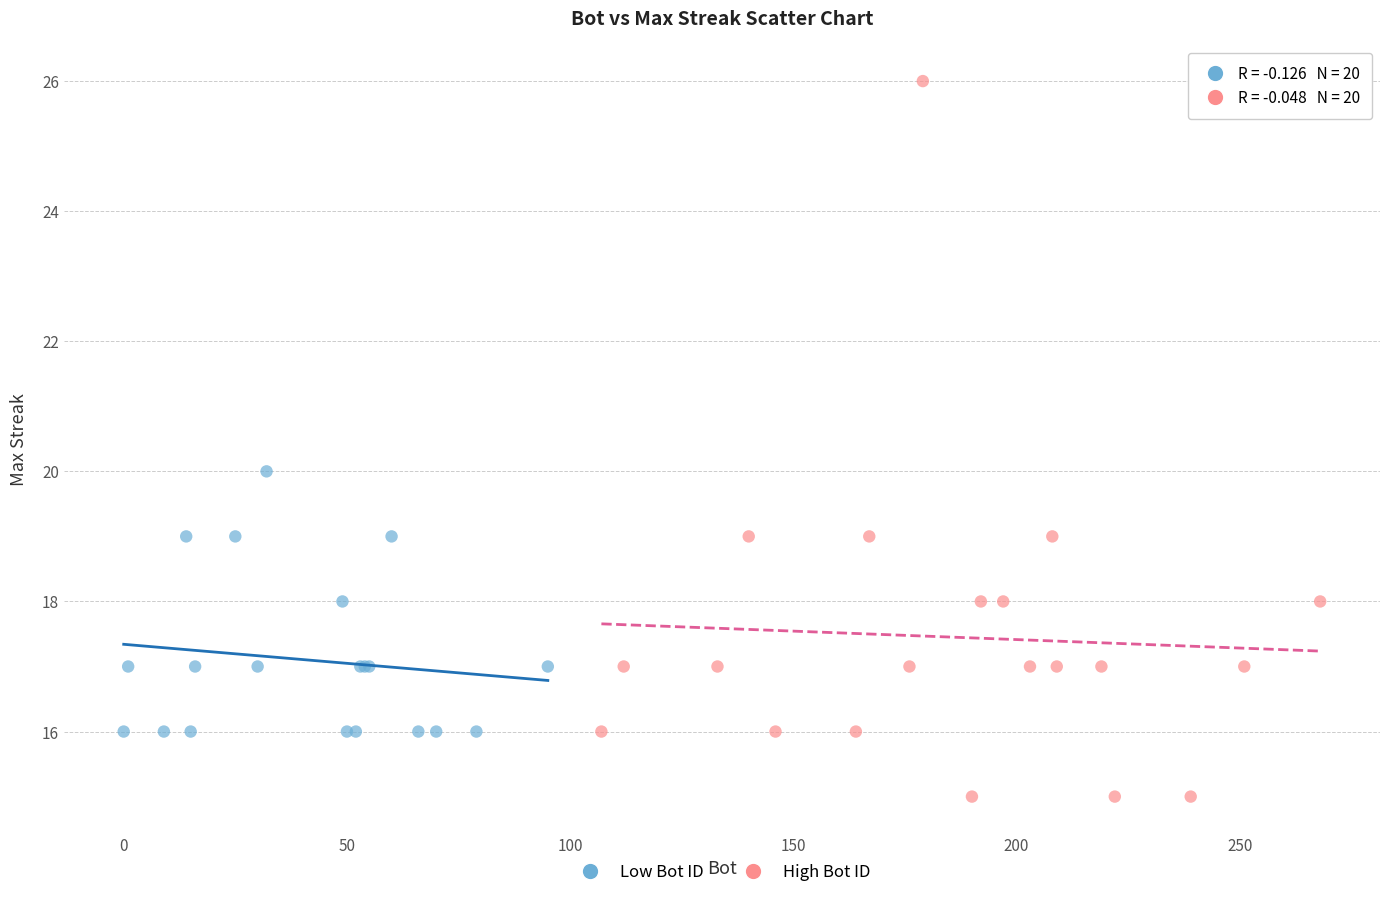

Which series reaches the maximum Y coordinate?

High Bot ID